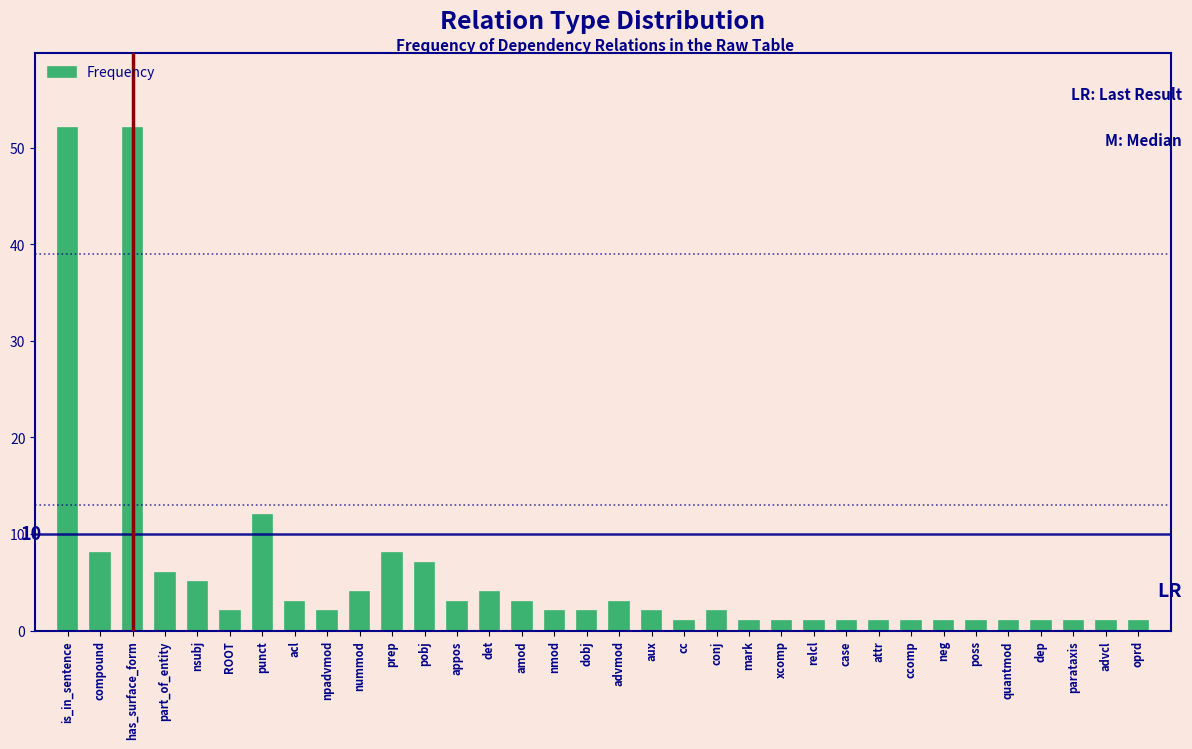

What is the difference between the maximum and second lowest values?

51